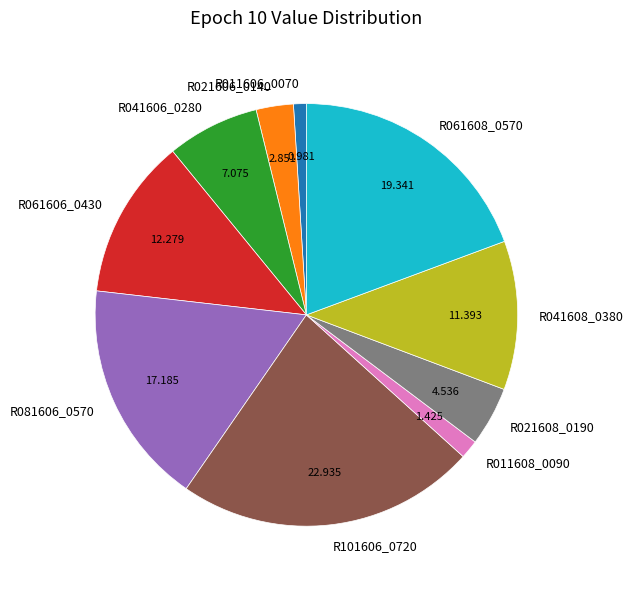

Do R011608_0090 and R061606_0430 together represent more than half of the pie?

No